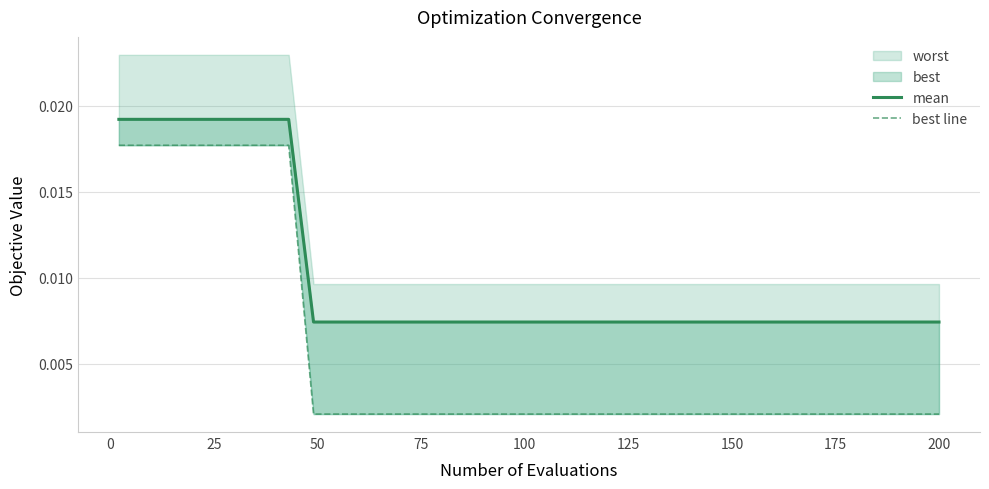

True or false: mean has a value of 0.0 at 150.

False